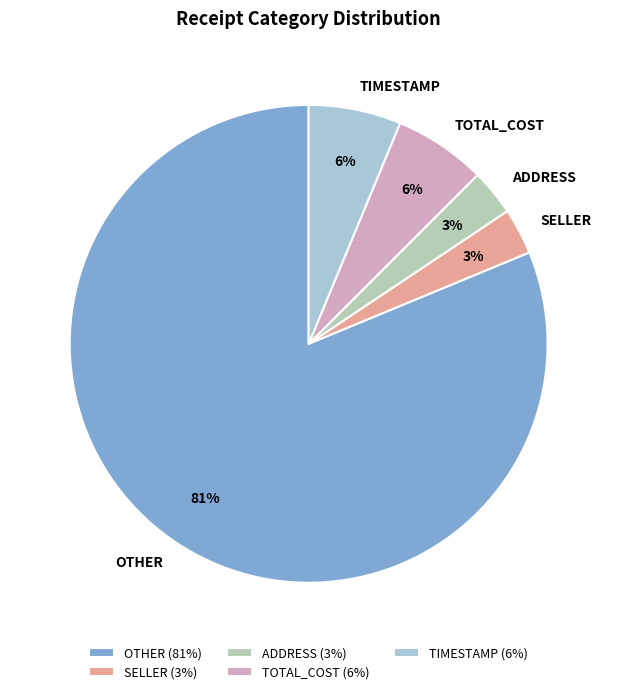

Is the sum of SELLER and TIMESTAMP greater than half?

No